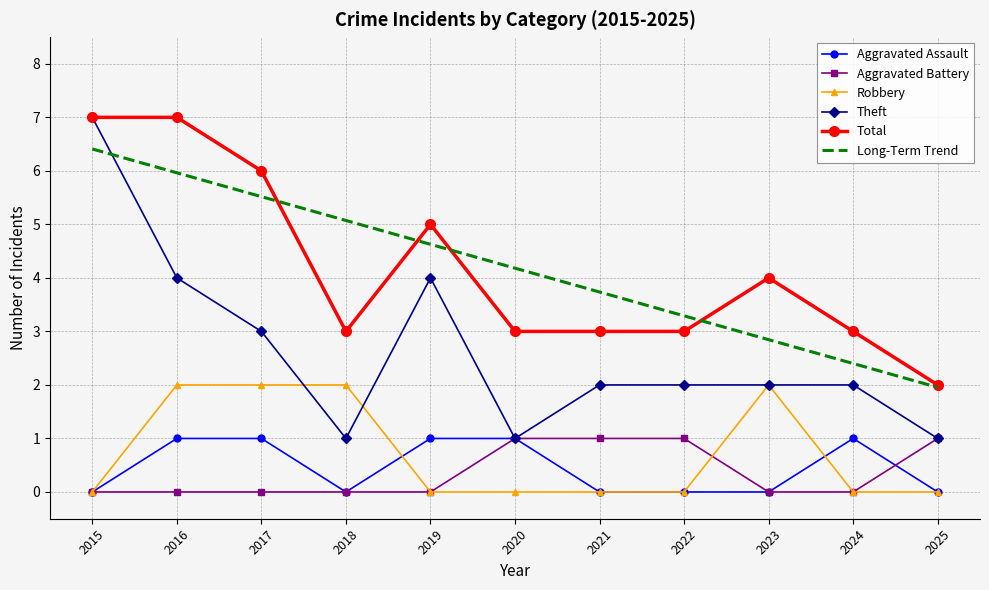

True or false: Aggravated Battery and Total cross at least once.

False